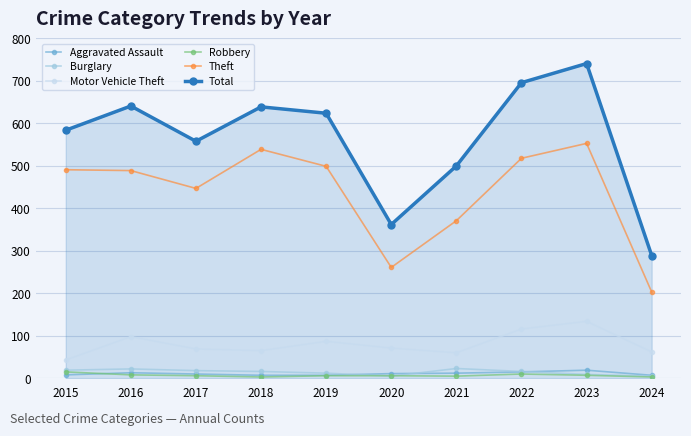

True or false: Aggravated Assault and Motor Vehicle Theft intersect in this chart.

False